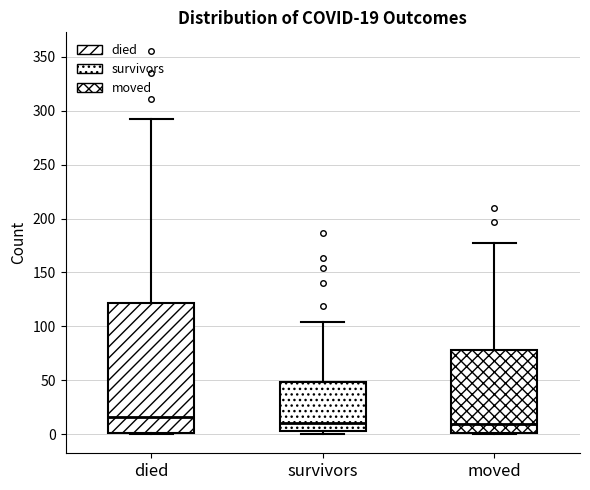

Which box is the tallest, from its lower edge to its upper edge?

died